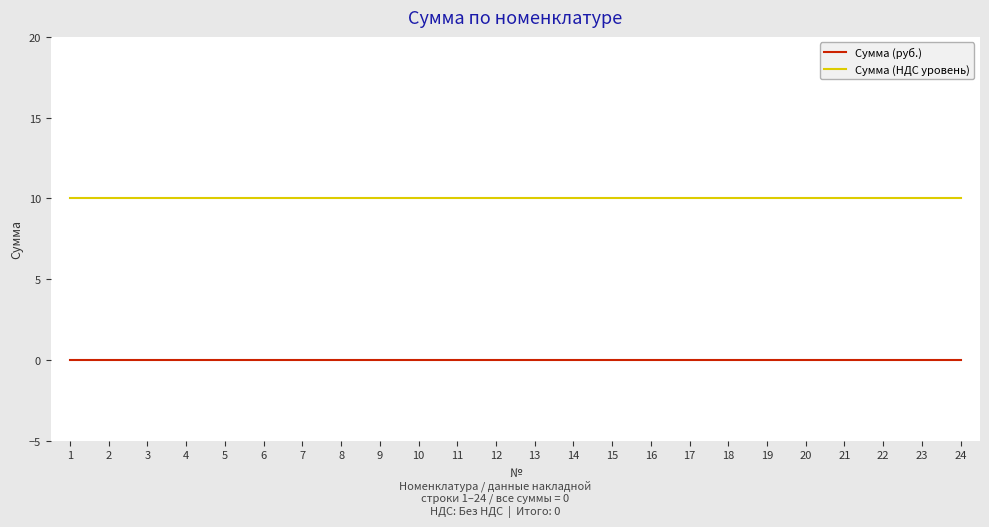

Rank the series by their average value, from lowest to highest.

Сумма (руб.), Сумма (НДС уровень)